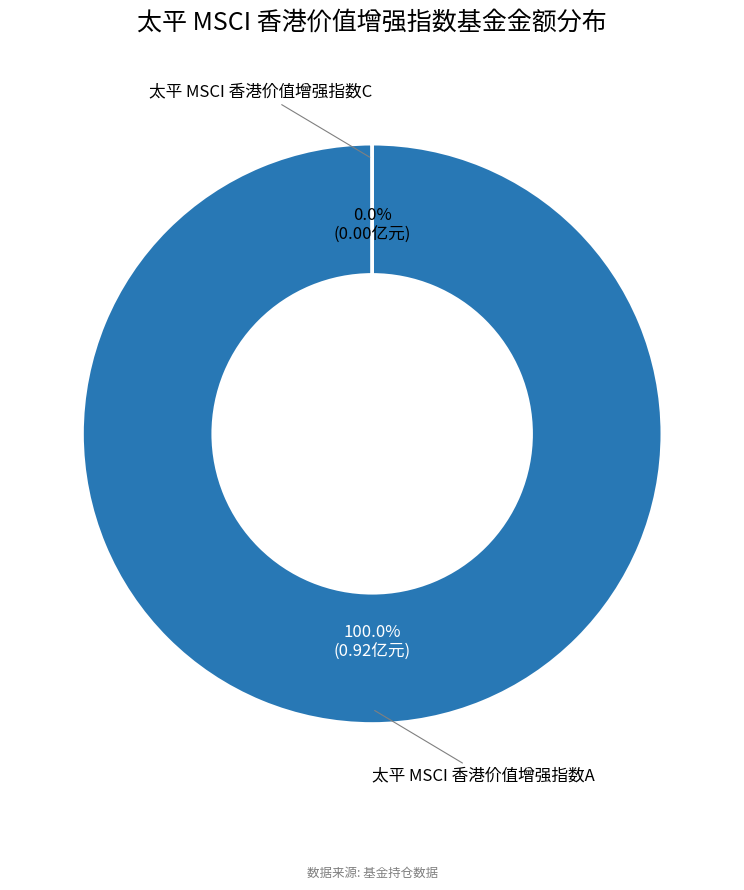

Which category accounts for the majority?

太平 MSCI 香港价值增强指数A